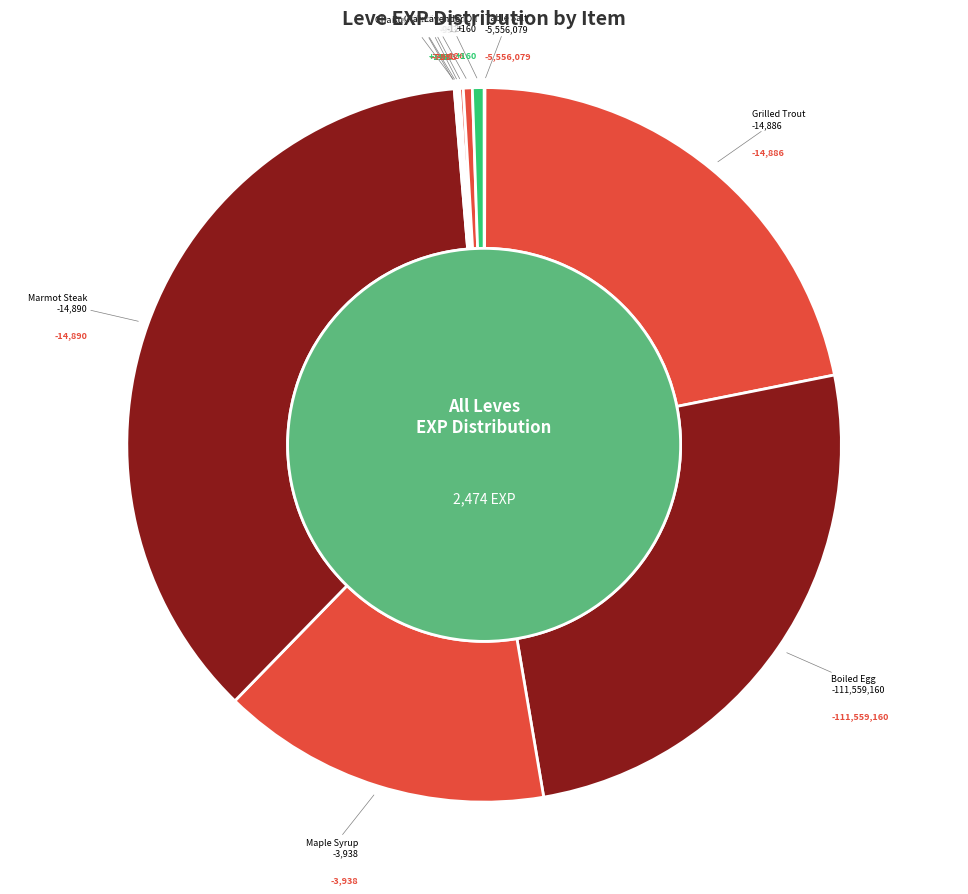

Which category has the biggest portion of the pie?

Marmot Steak